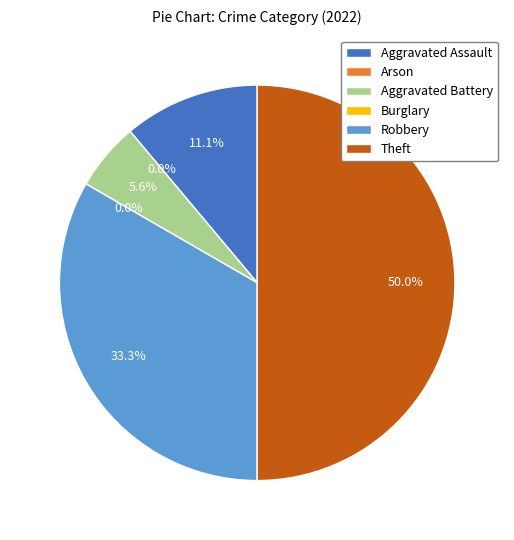

What is the change in value from Burglary to Theft?

+9